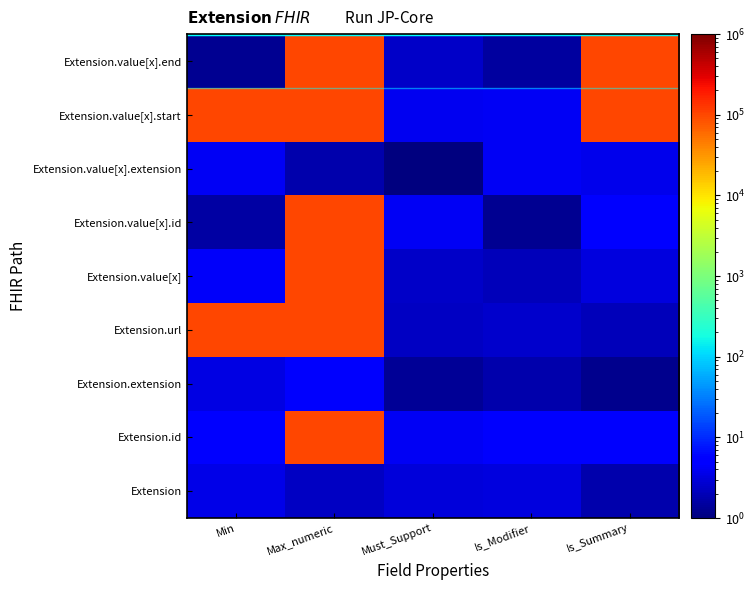

Which category has the highest value across all series?

Min